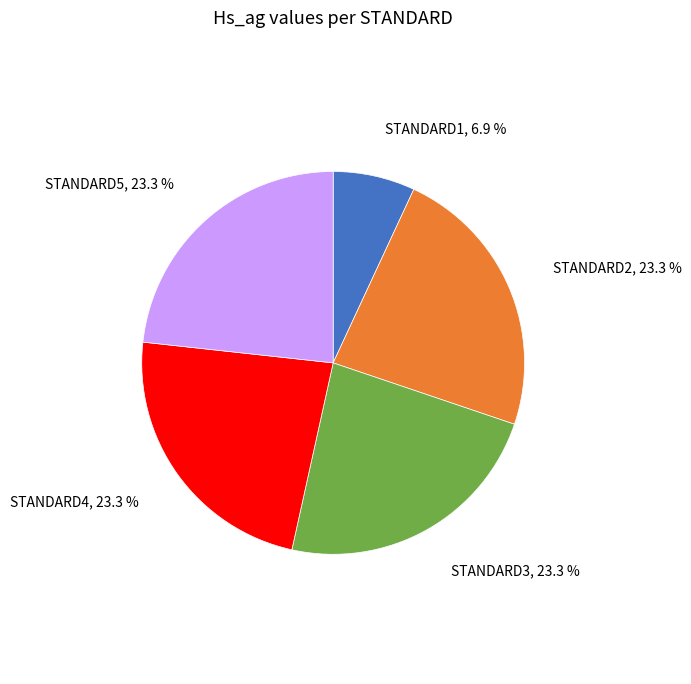

To the nearest percent, what percentage of the pie is STANDARD4?

23%